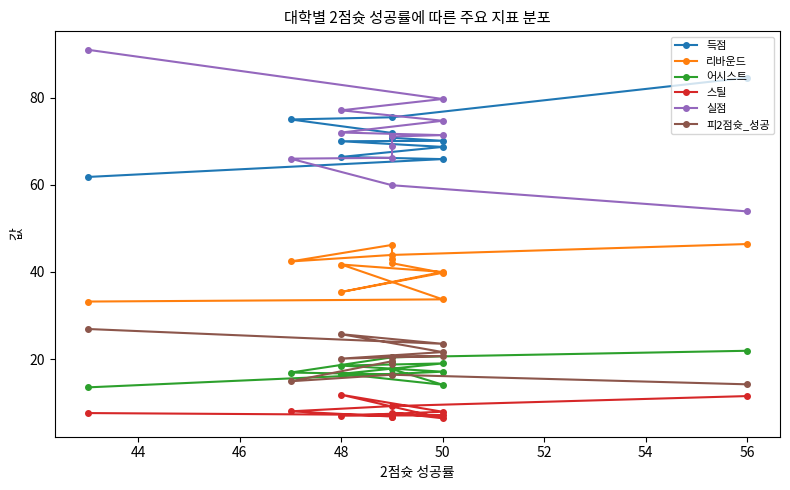

What is the value of the 실점 point at the 9th from the left?

74.7